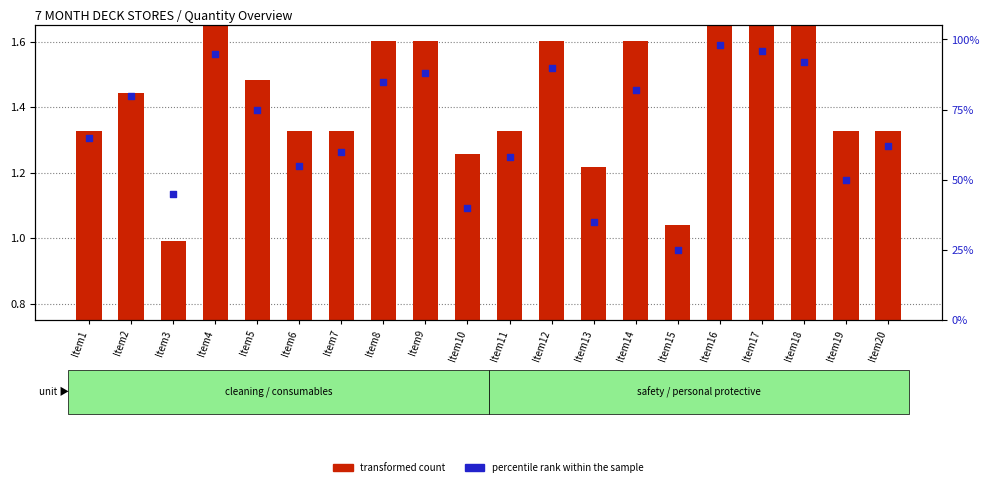

Which series contains the lowest Y value?

transformed count